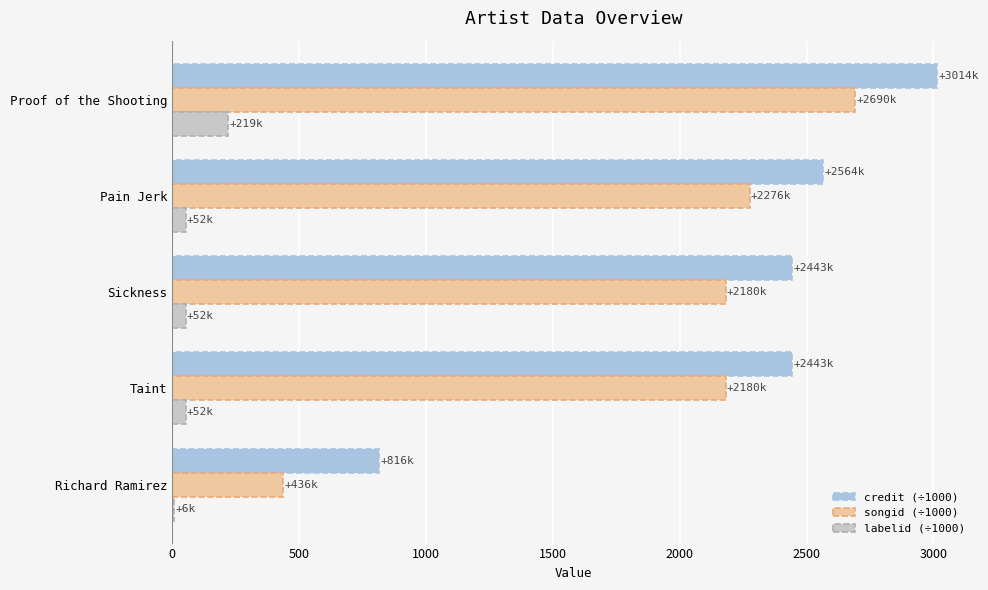

What is the maximum value for songid (÷1000)?

2690.2